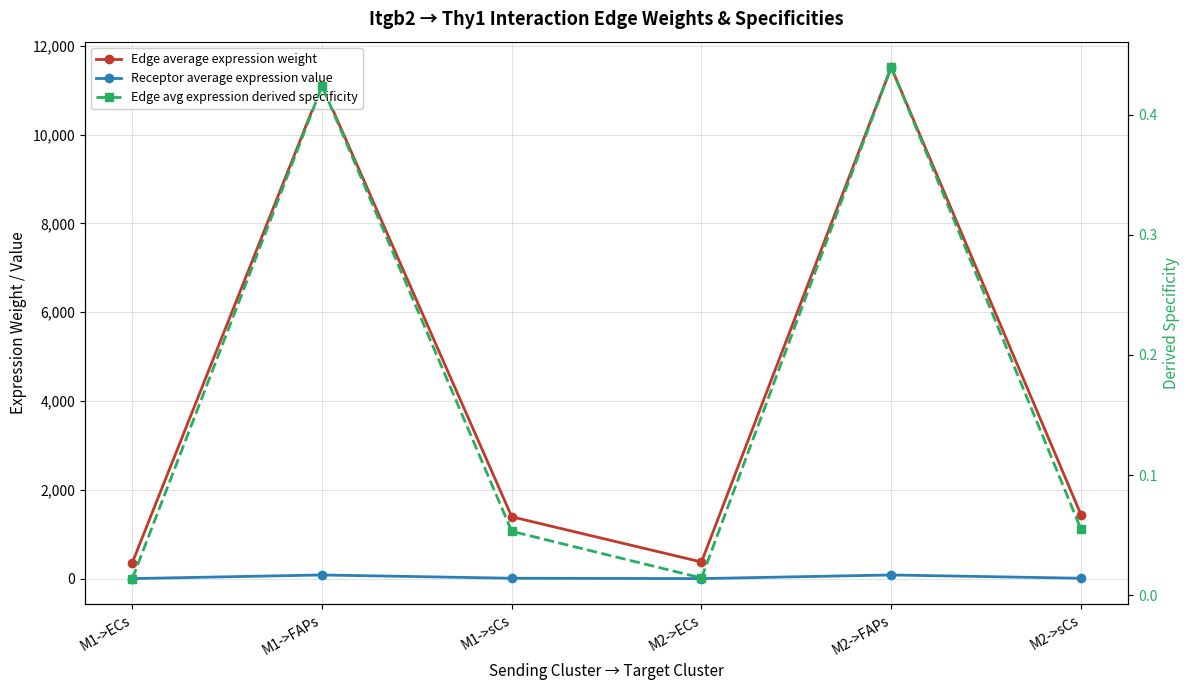

What is the label of the 4th point from the right?

M1->sCs